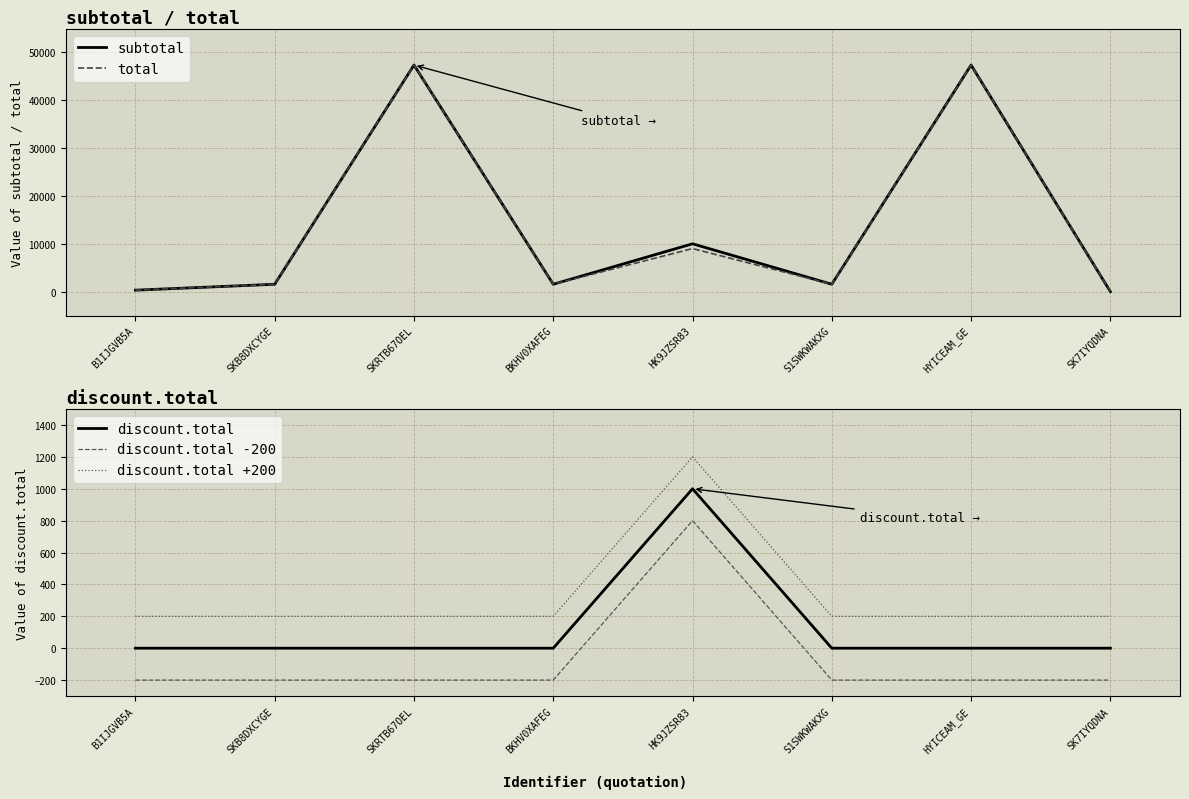

What is the label of the 8th point from the left?

SK7IYQDNA